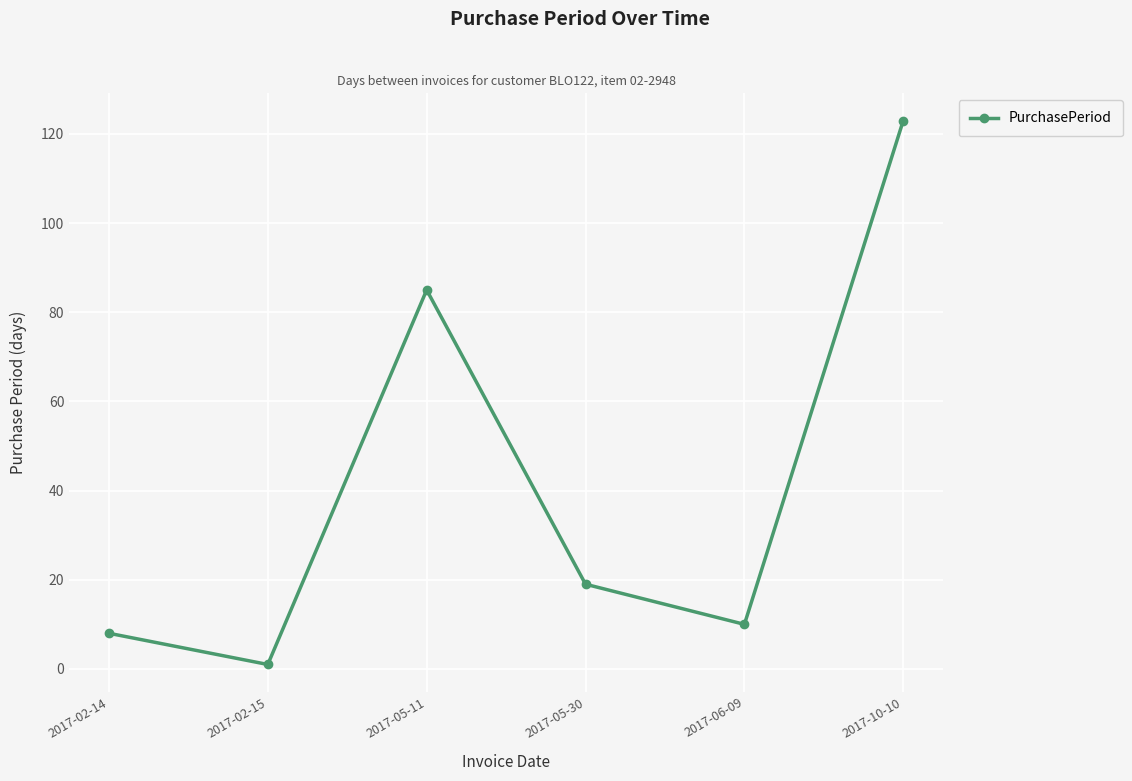

Where is the data nearest to the value 62?

2017-05-11